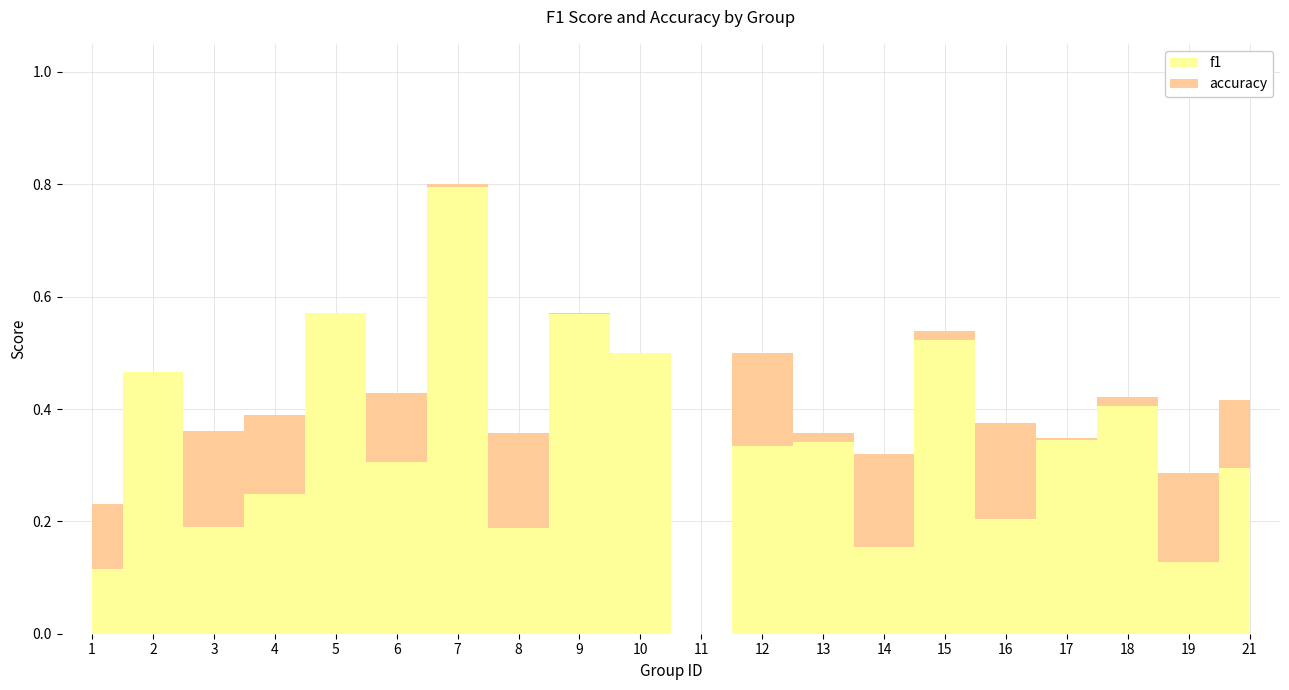

Rank the categories by accuracy value from lowest to highest.

11, 1, 19, 14, 17, 8, 13, 3, 16, 4, 21, 18, 6, 2, 10, 12, 15, 5, 9, 7